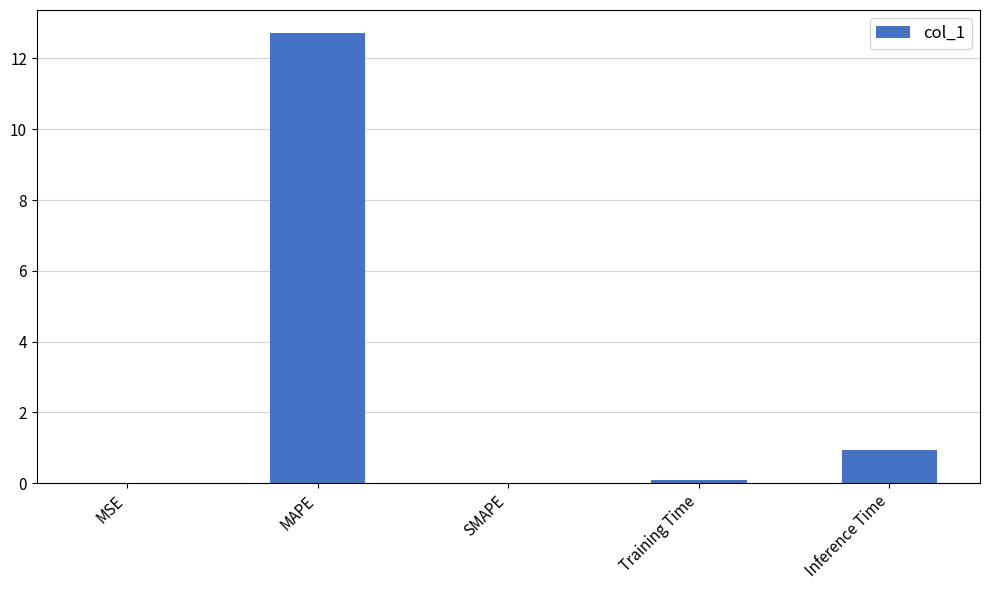

Where is the data nearest to the value 6?

Inference Time